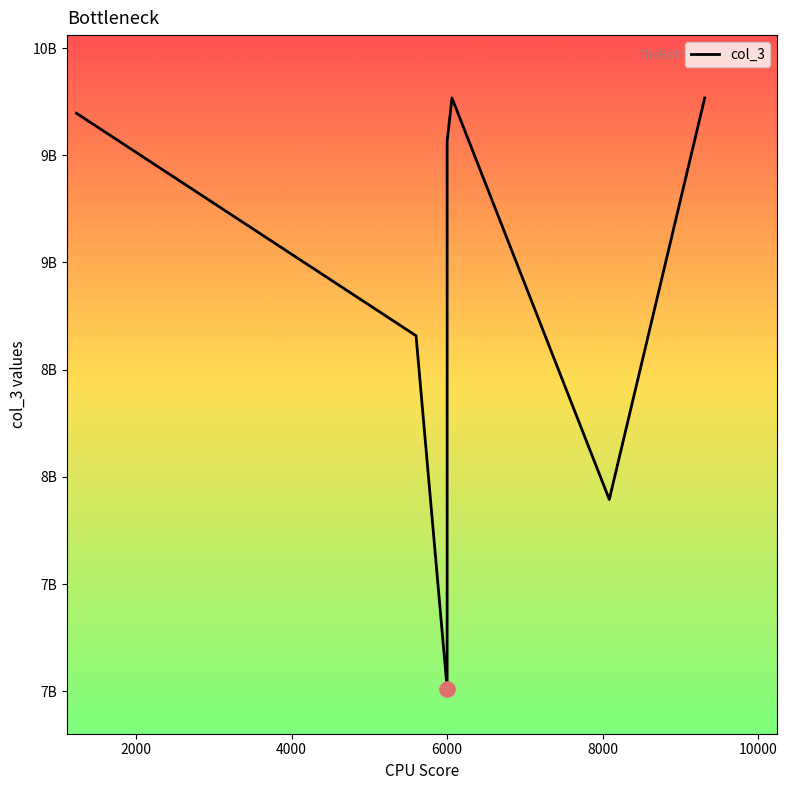

Approximately how many times larger is the value at 8000 compared to 6000?

1.0